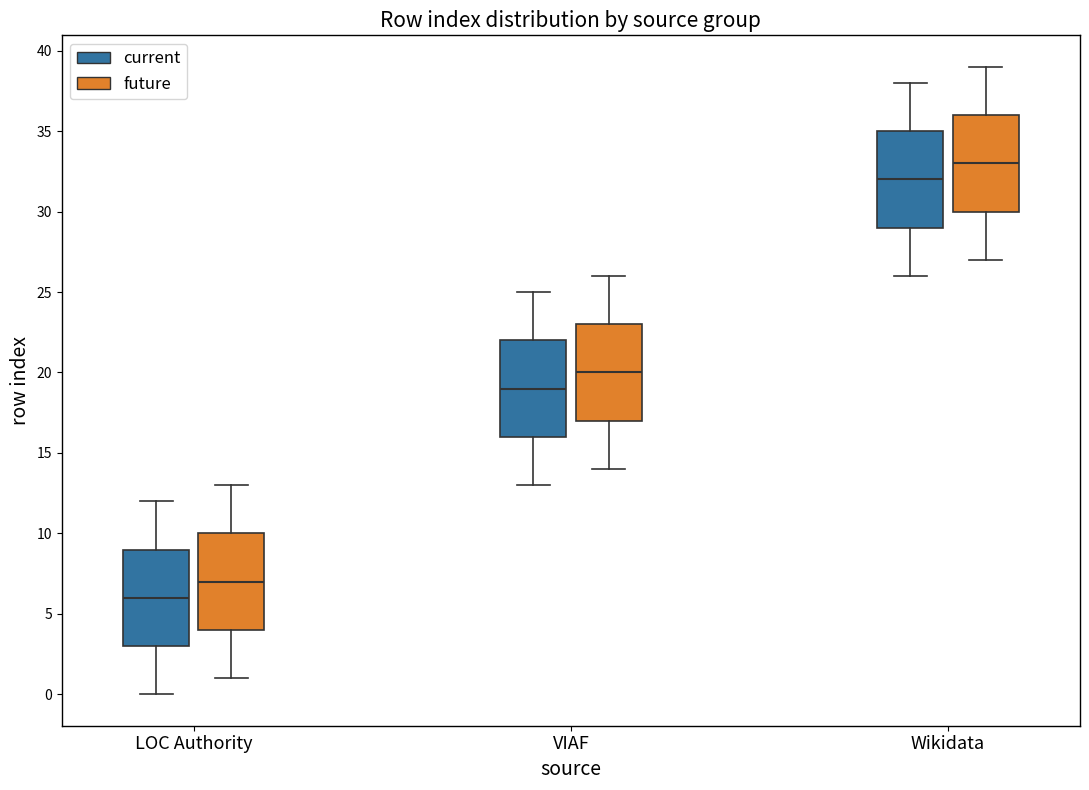

Where does the lower whisker of the box for VIAF (current) end on the y-axis? The values are not printed on the chart, so give them approximately, as read against the axis.

13